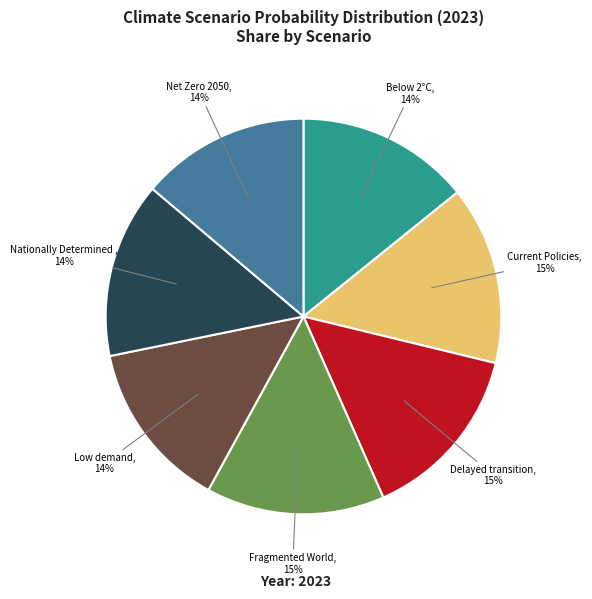

Does any single category account for the majority?

No